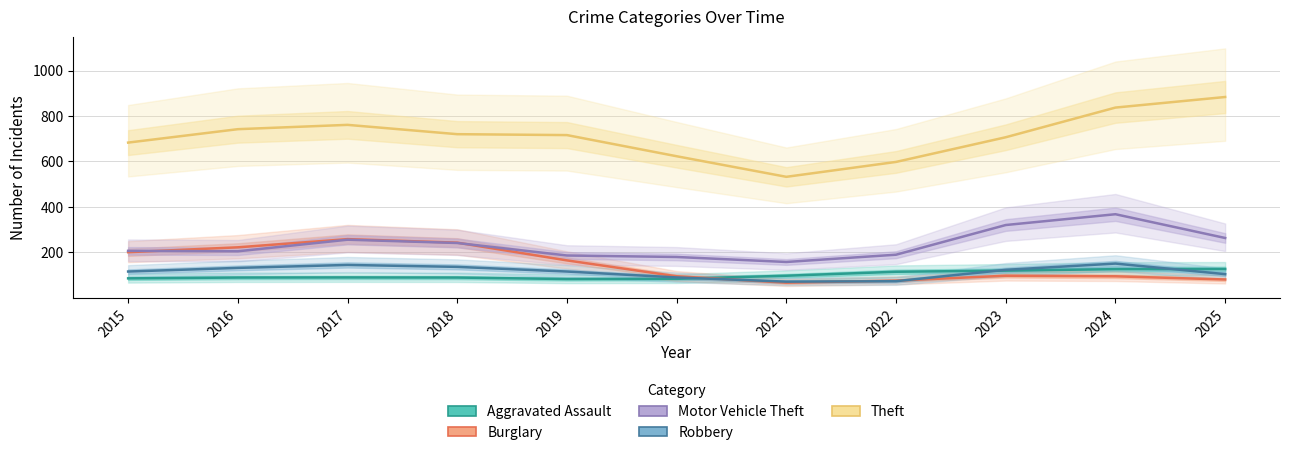

What is the difference between the second highest and second lowest values in the Aggravated Assault series?

42.5